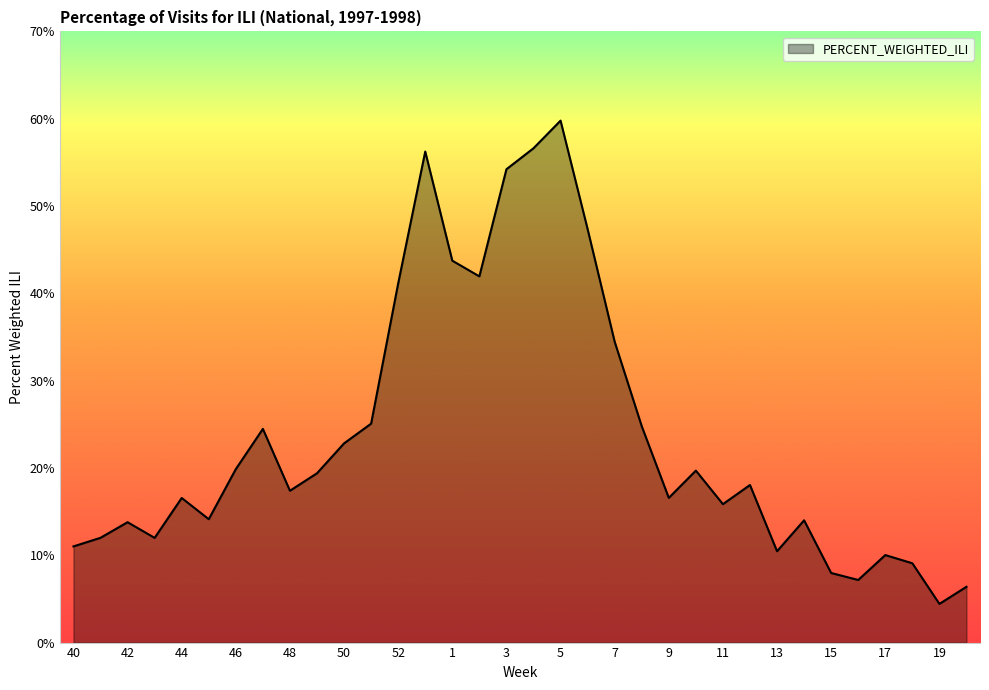

How many interior local valleys (lower than both neighbors) does the data have?

9